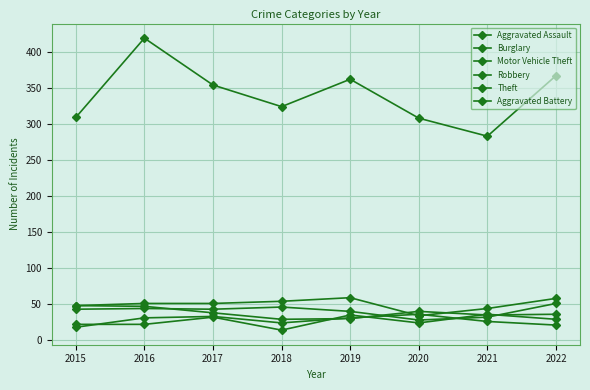

At how many categories does at least one series exceed 169?

8